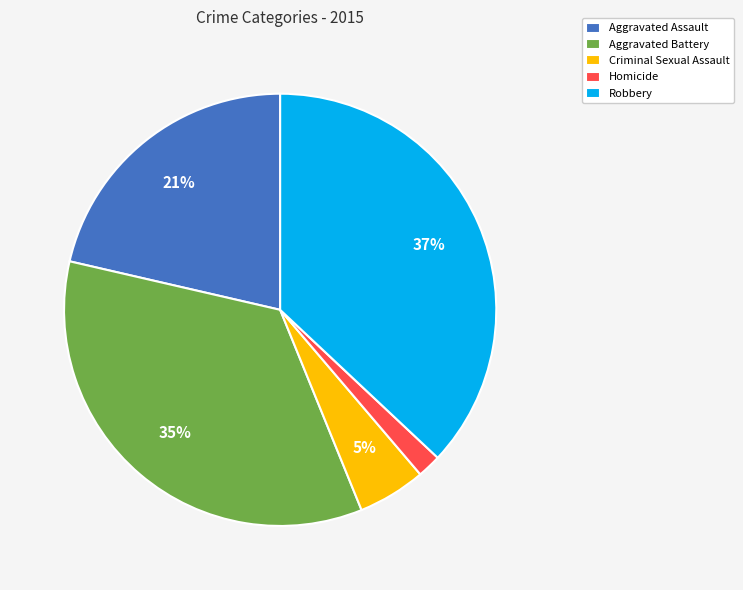

To the nearest percent, what is the combined percentage of Aggravated Assault and Robbery?

58%